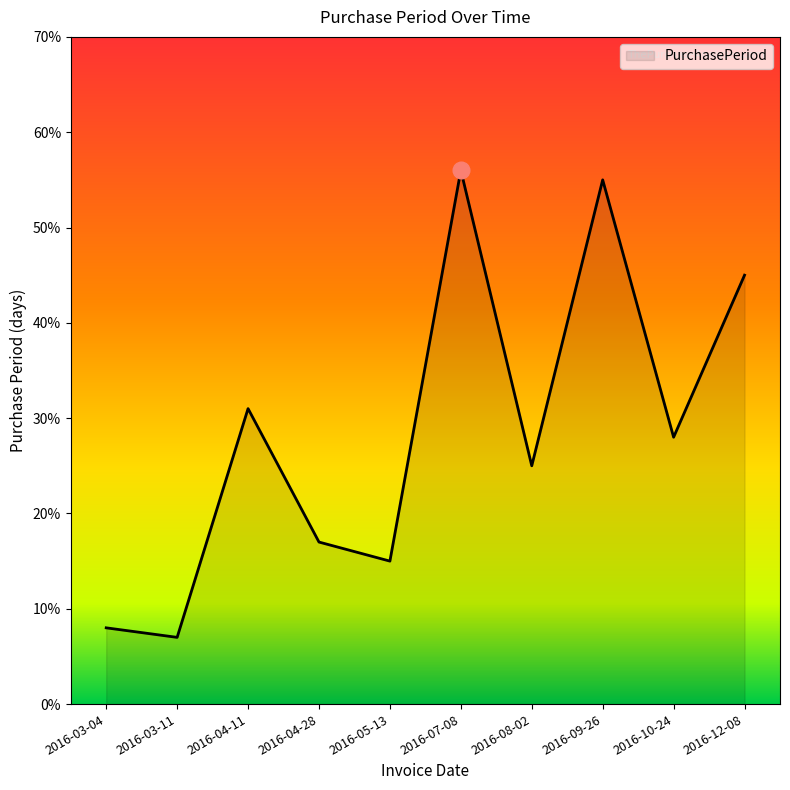

Between 2016-03-11 and 2016-10-24, which is larger?

2016-10-24